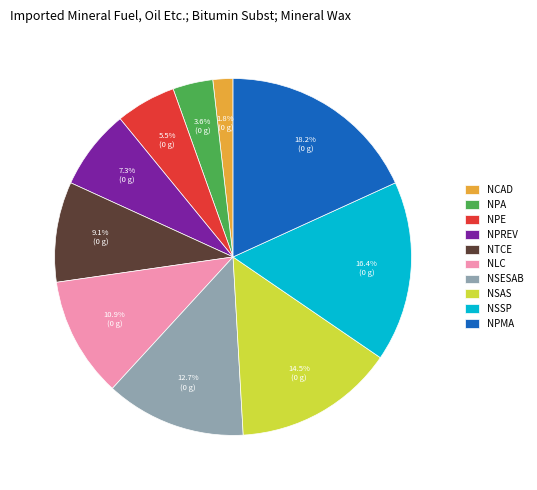

To the nearest percent, what is the difference between the NSSP and NPE slice percentages?

11%